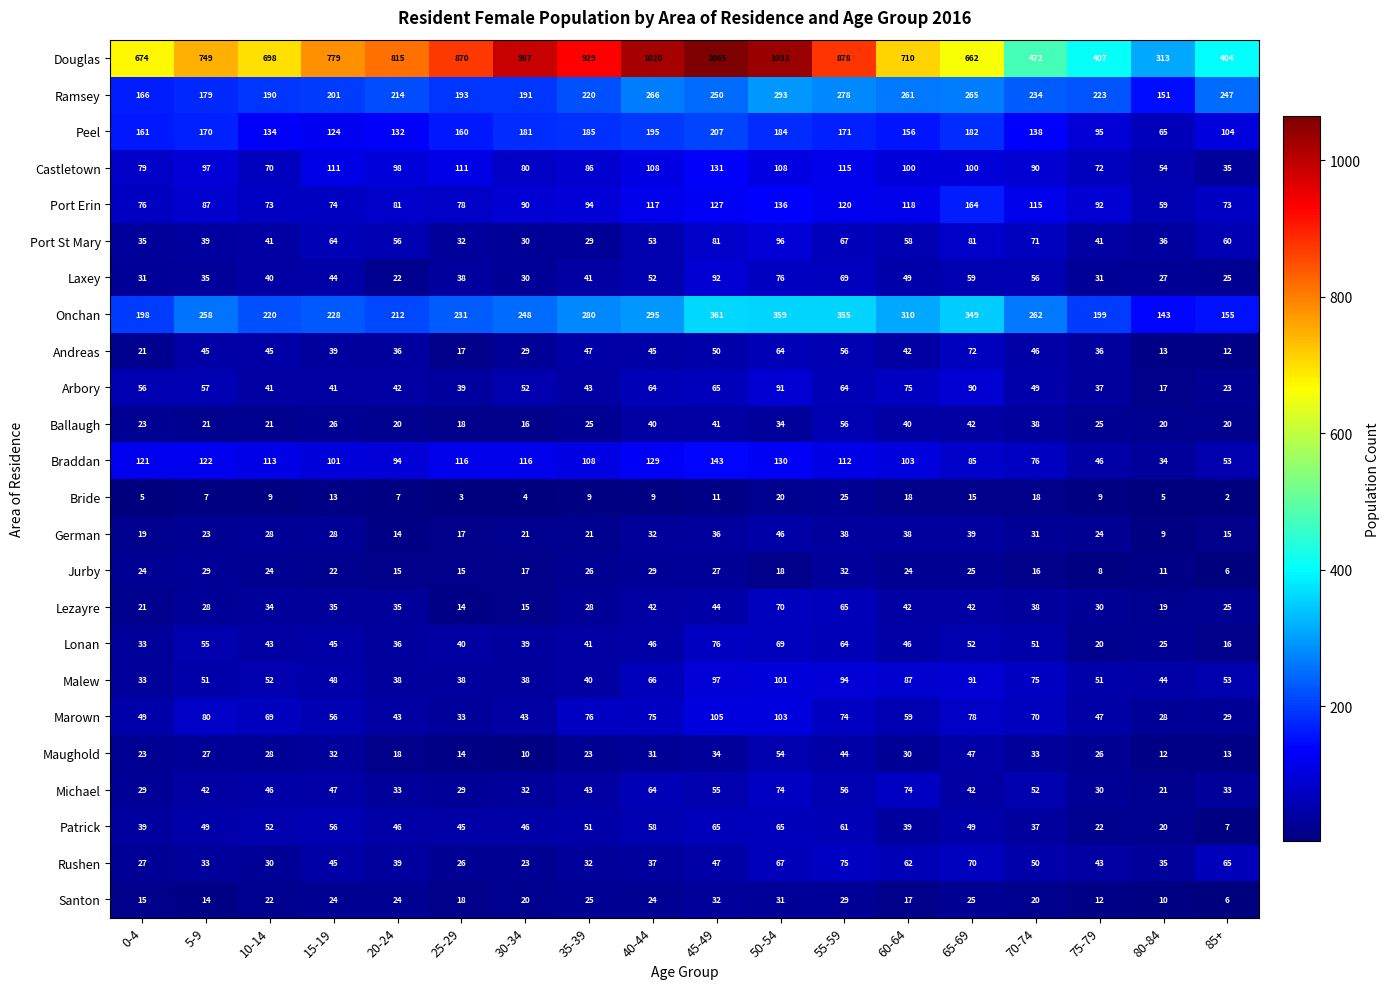

Where is Marown nearest to the value 66?

10-14